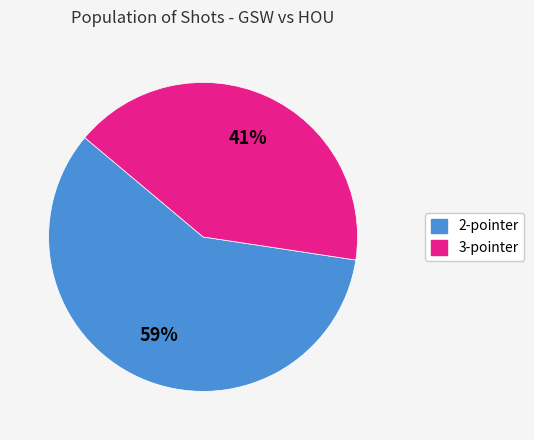

How many segments does this pie chart have?

2